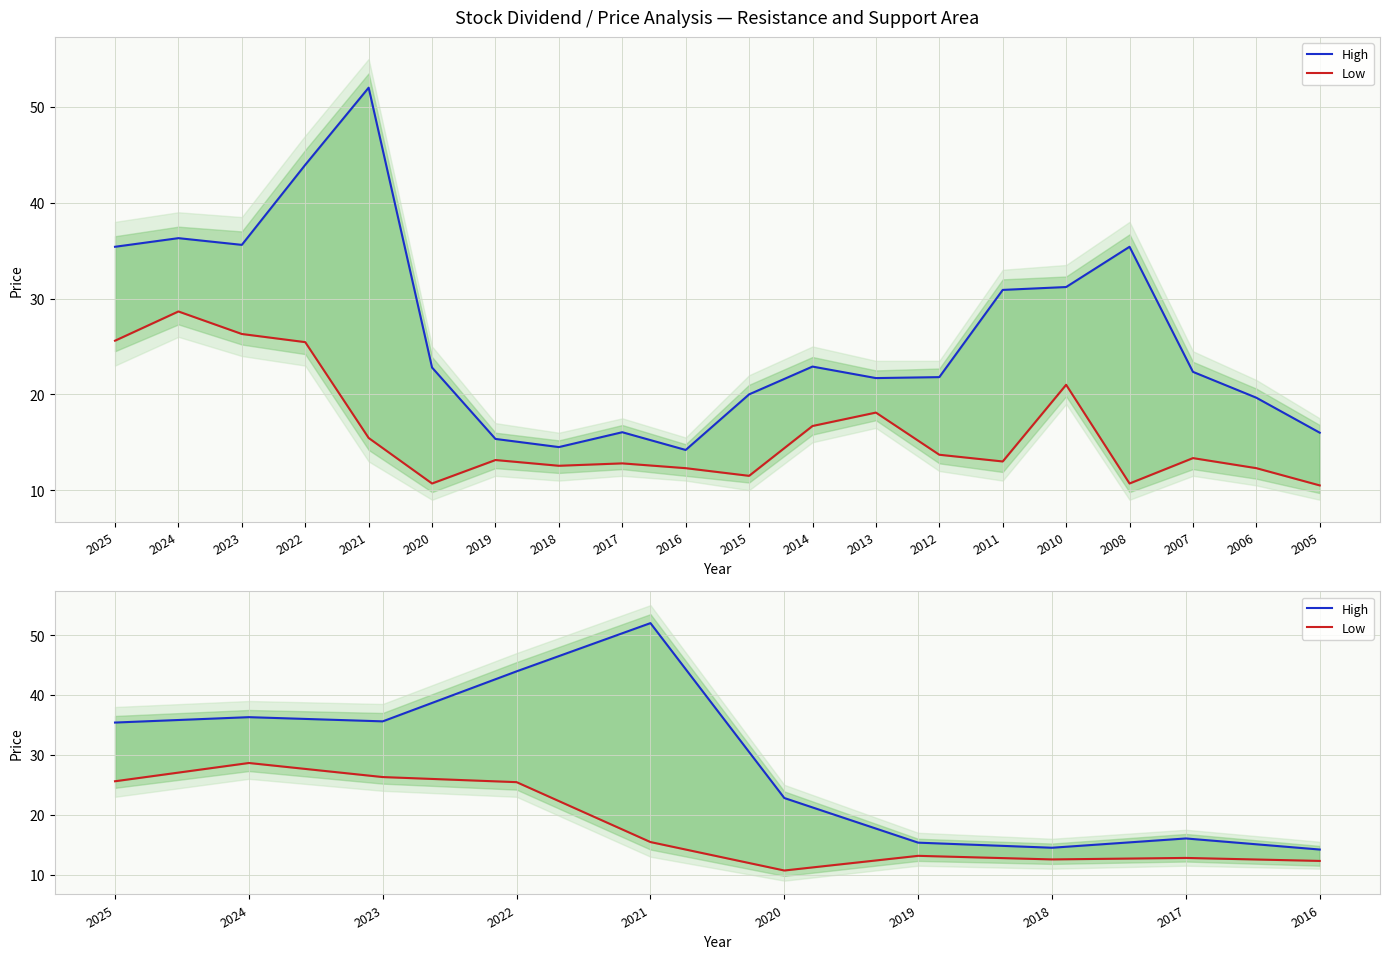

What is the difference between the highest and lowest values at 2017?

3.2